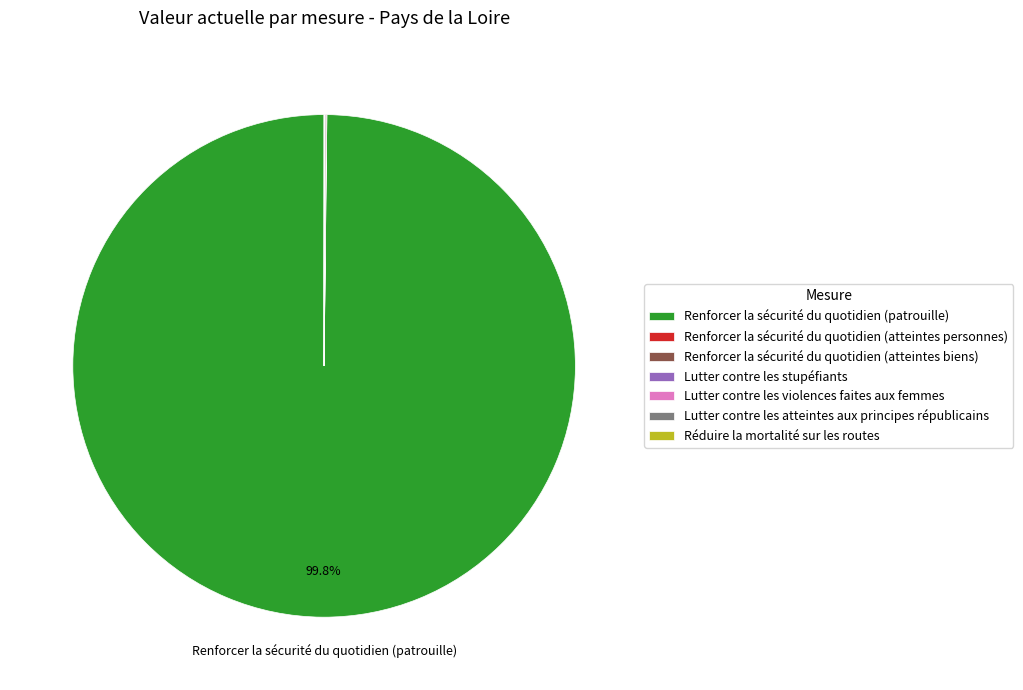

Does Renforcer la sécurité du quotidien (patrouille) represent more than half of the total?

Yes